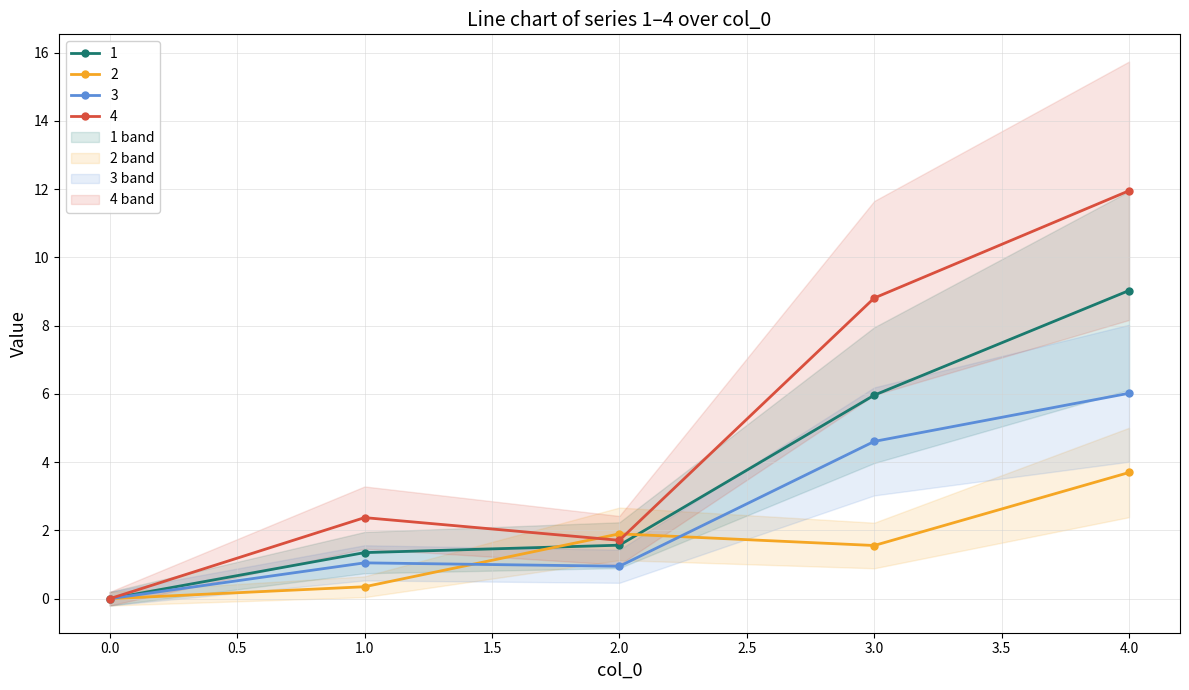

How many lines are shown in the chart?

4